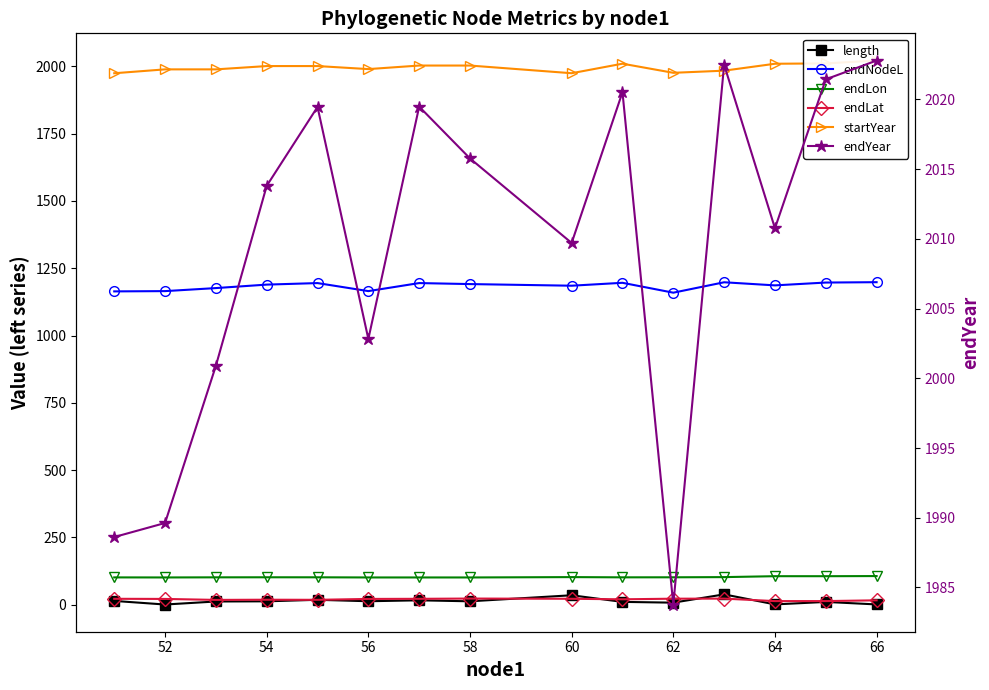

Rank the series by their maximum value, from lowest to highest.

endLat, length, endLon, endNodeL, startYear, endYear